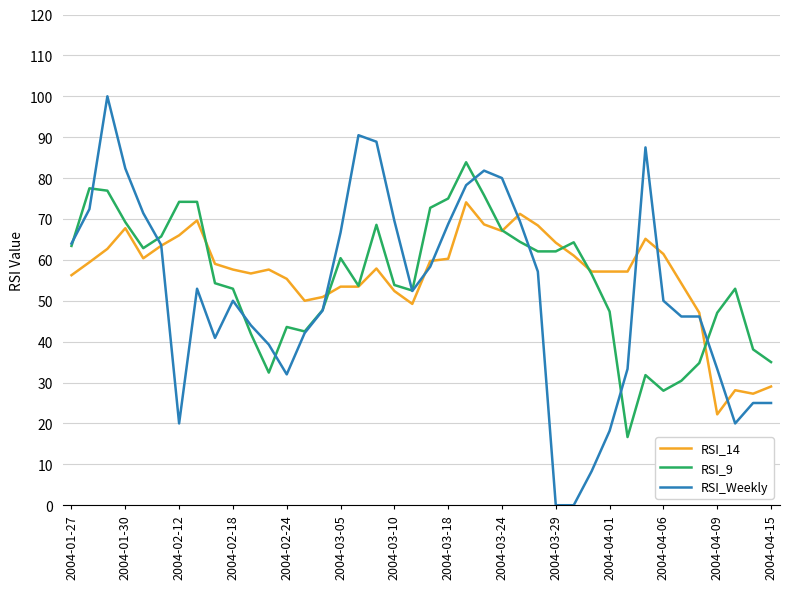

Rank the series by their maximum value, from highest to lowest.

RSI_Weekly, RSI_9, RSI_14